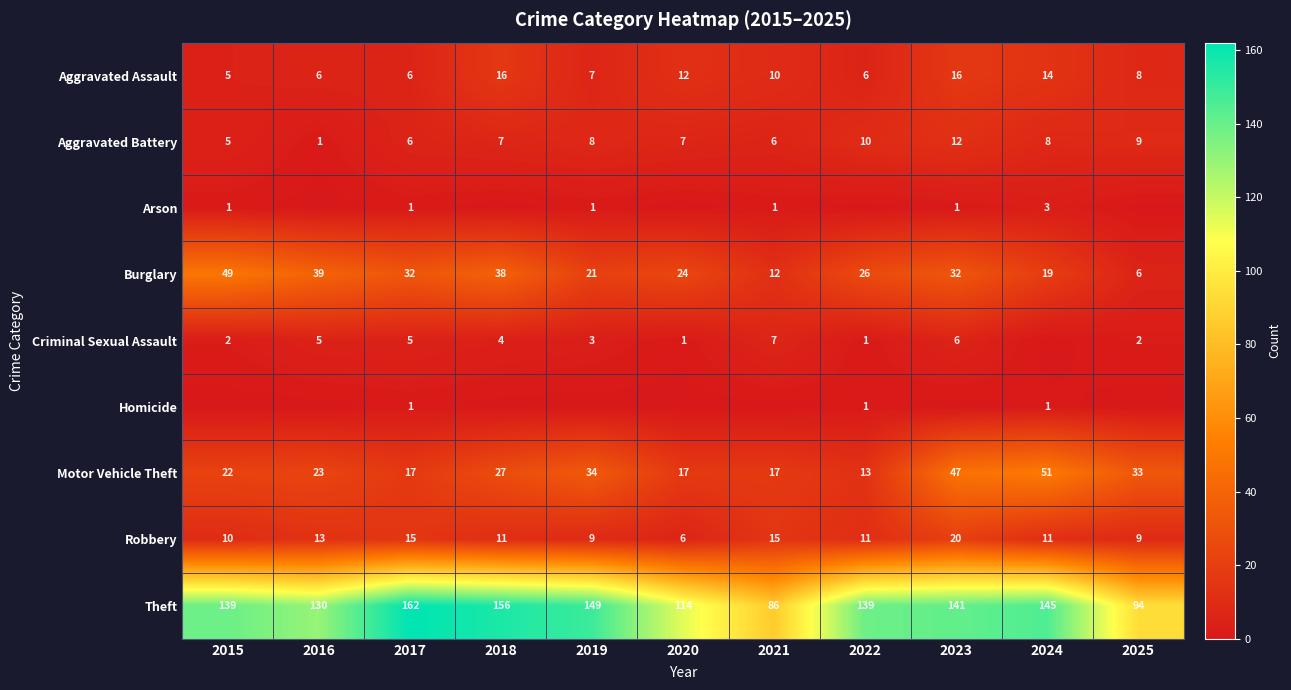

At which label is Aggravated Assault closest to 10?

2021